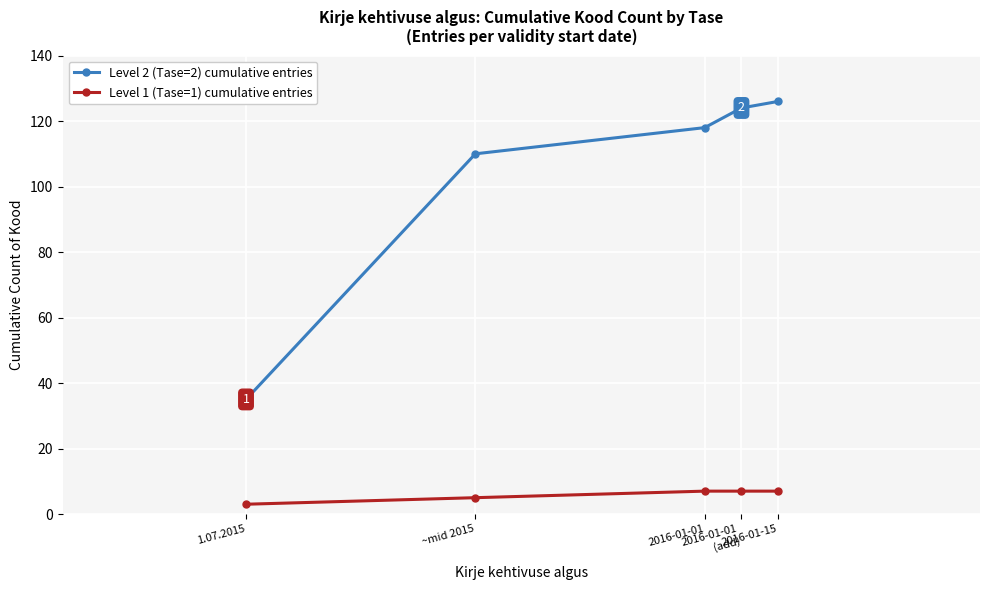

Is the value of Level 1 (Tase=1) cumulative entries at 2016-01-15 greater than the value of Level 2 (Tase=2) cumulative entries at 2016-01-01
(add)?

No